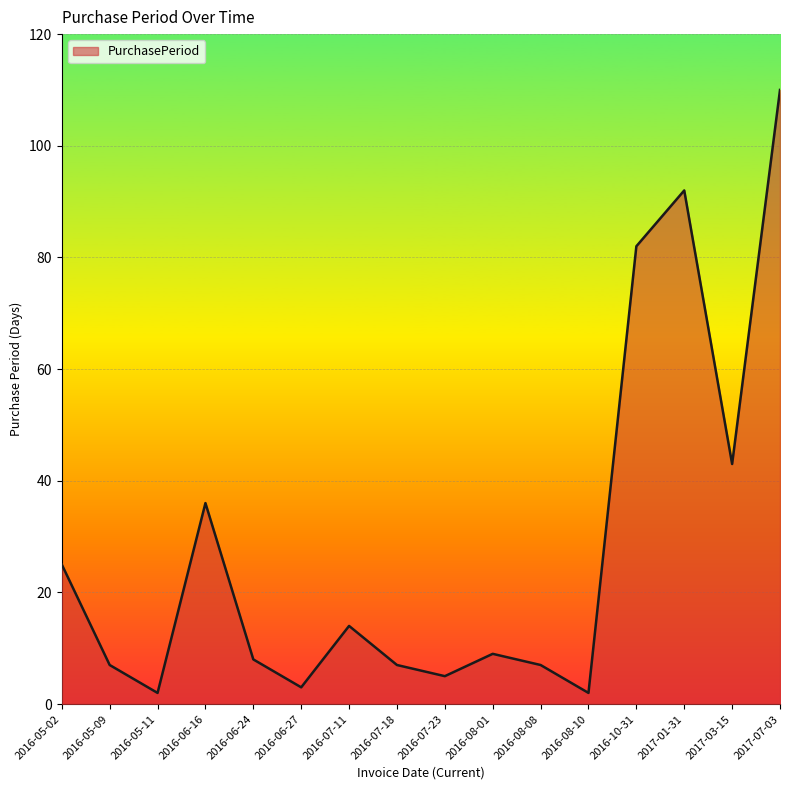

What is the smallest value displayed?

2